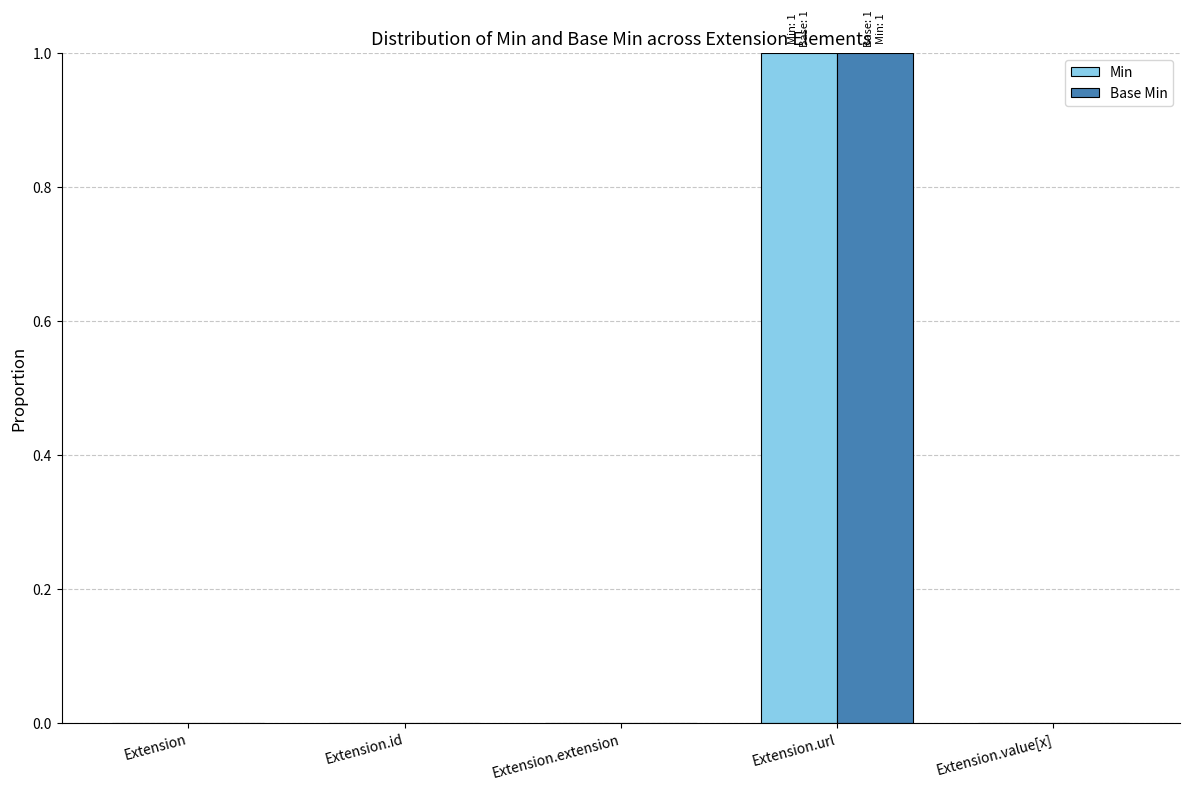

At which category is the sum across all series the highest?

Extension.url